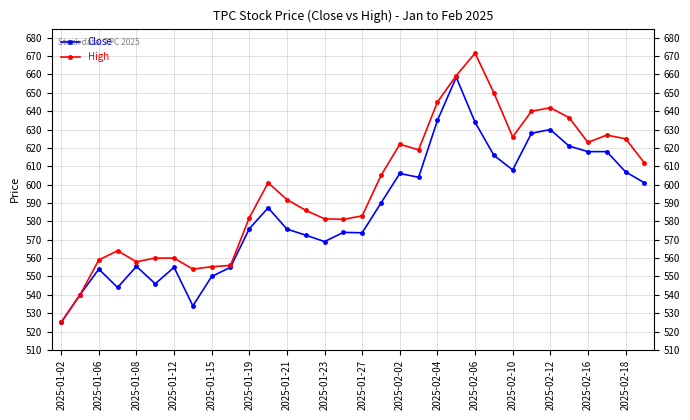

Is it true that High equals 636.5 at 27?

True